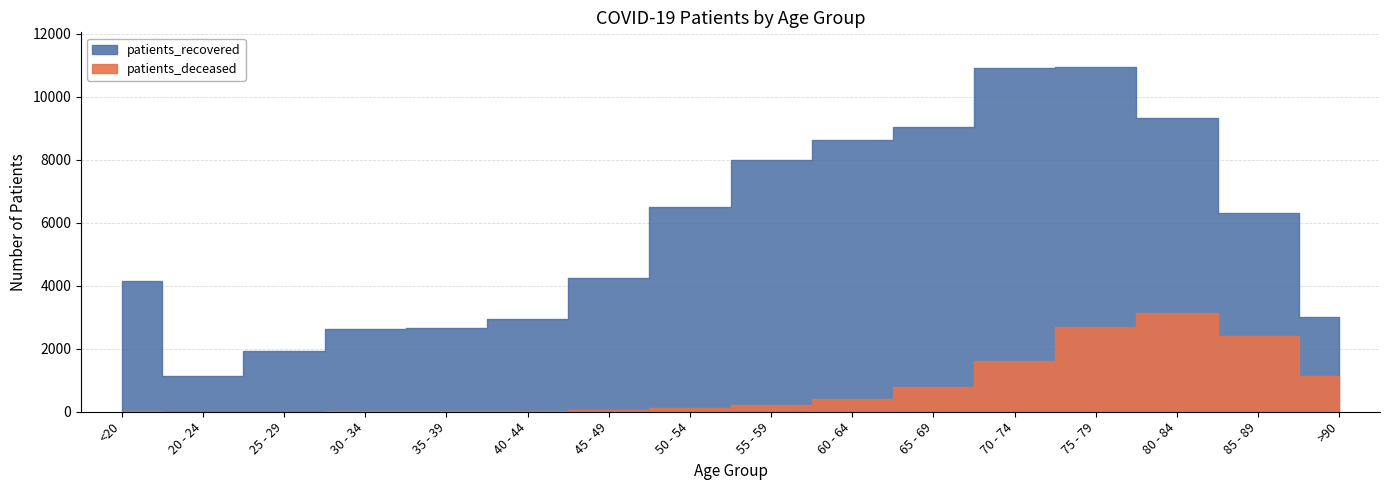

What is the total value across all series at 70 - 74?

12508